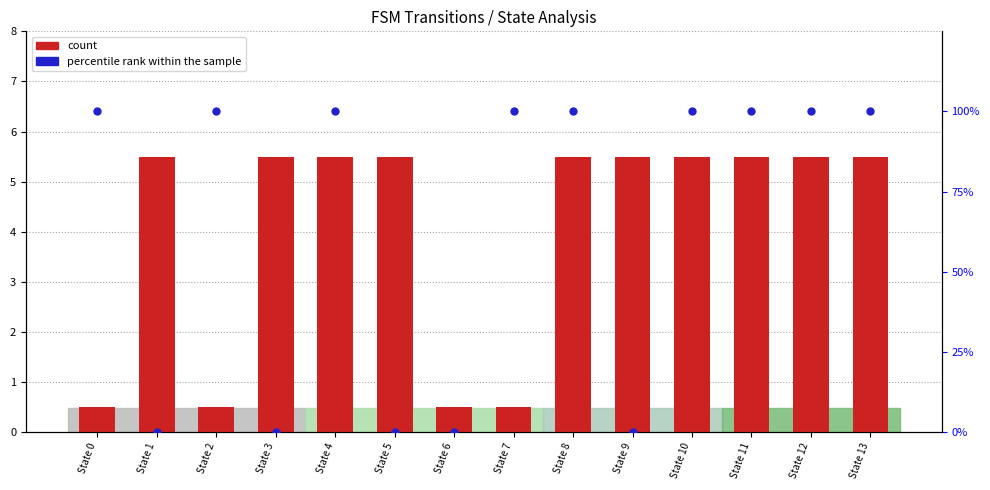

At which category is the sum across all series the highest?

State 4